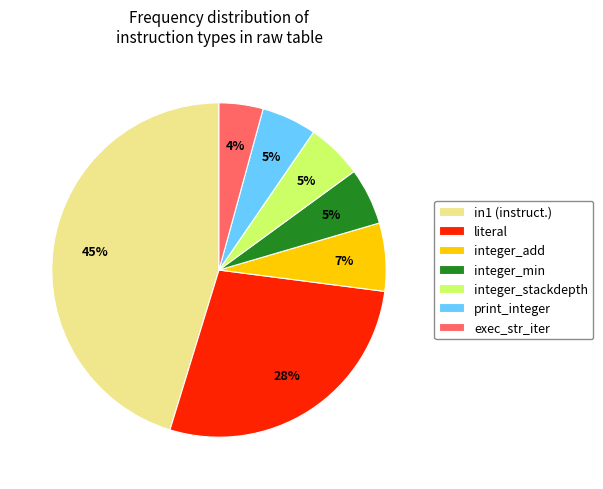

To the nearest percent, what is the combined percentage of integer_min and integer_add?

12%